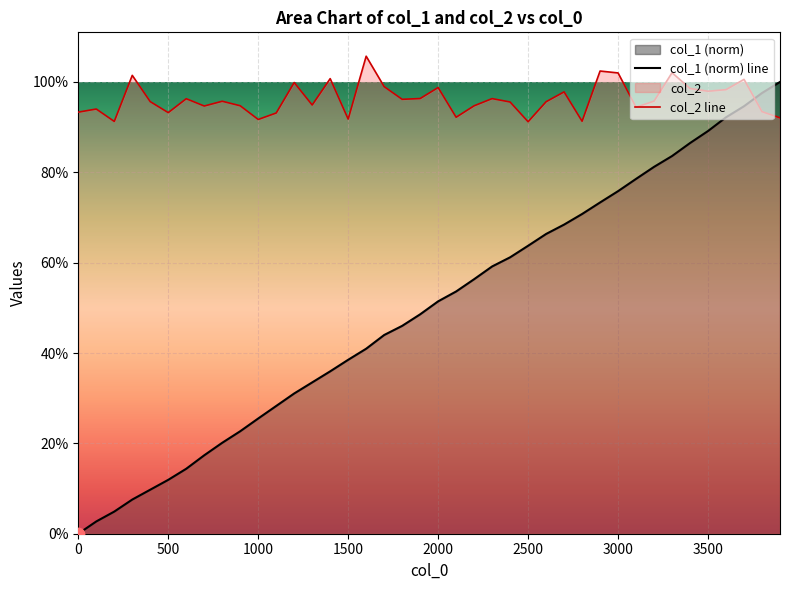

Which series contains the highest Y value?

col_2